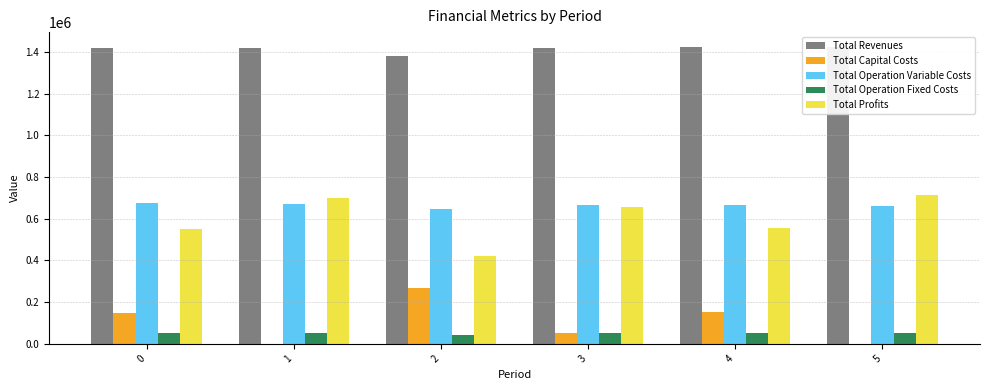

Which series changed the most between 0 and 2?

Total Profits